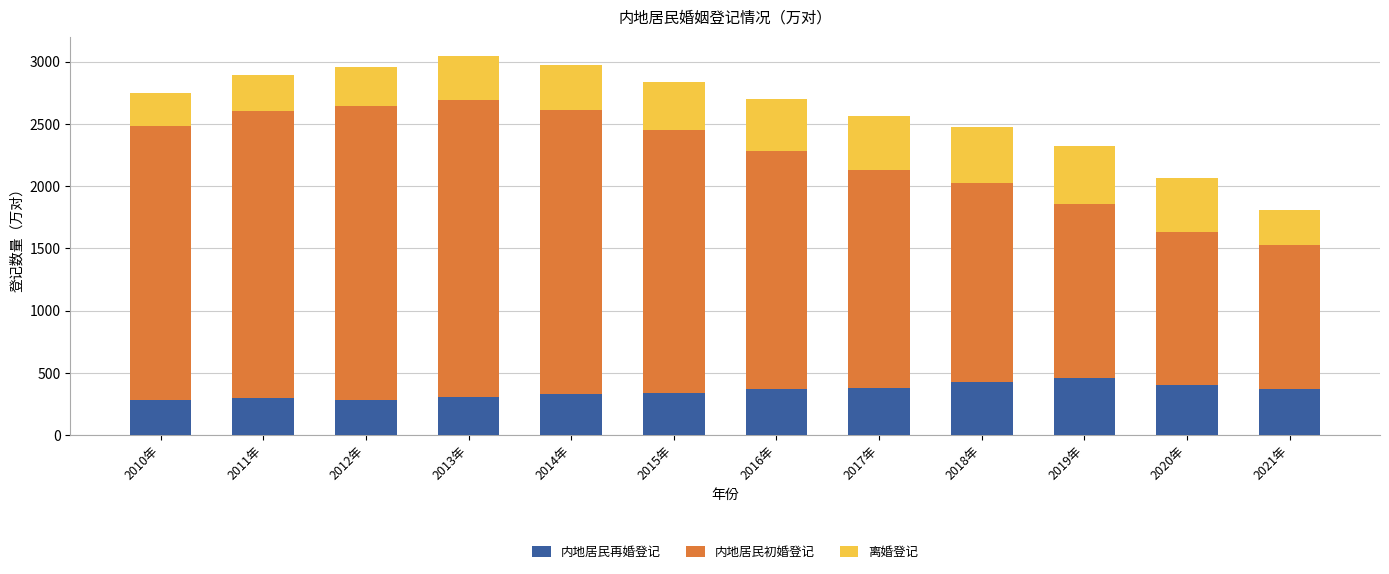

True or false: 内地居民再婚登记 has a value of 567.0 at 2017年.

False